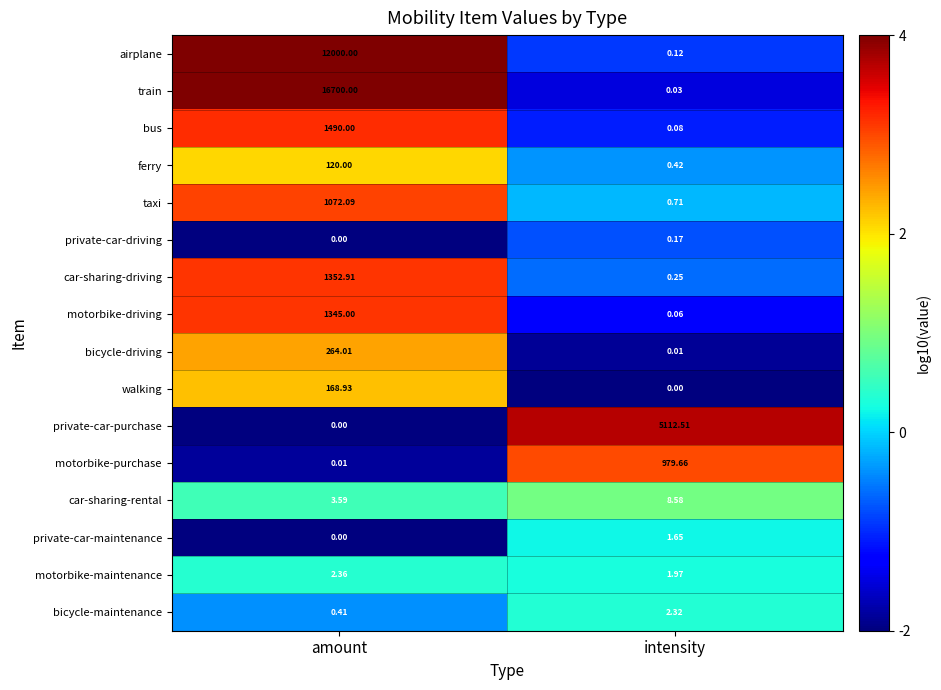

Where is motorbike-driving nearest to the value 672?

intensity